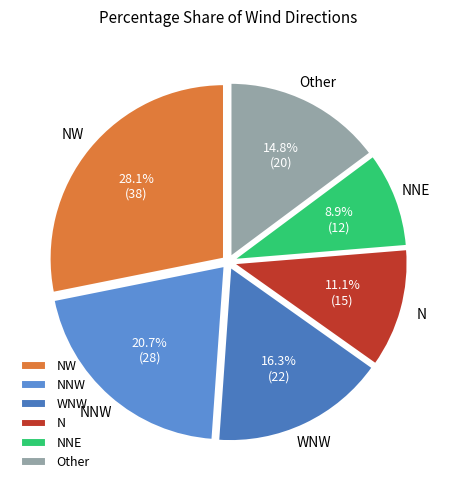

Which slice is the smallest?

NNE